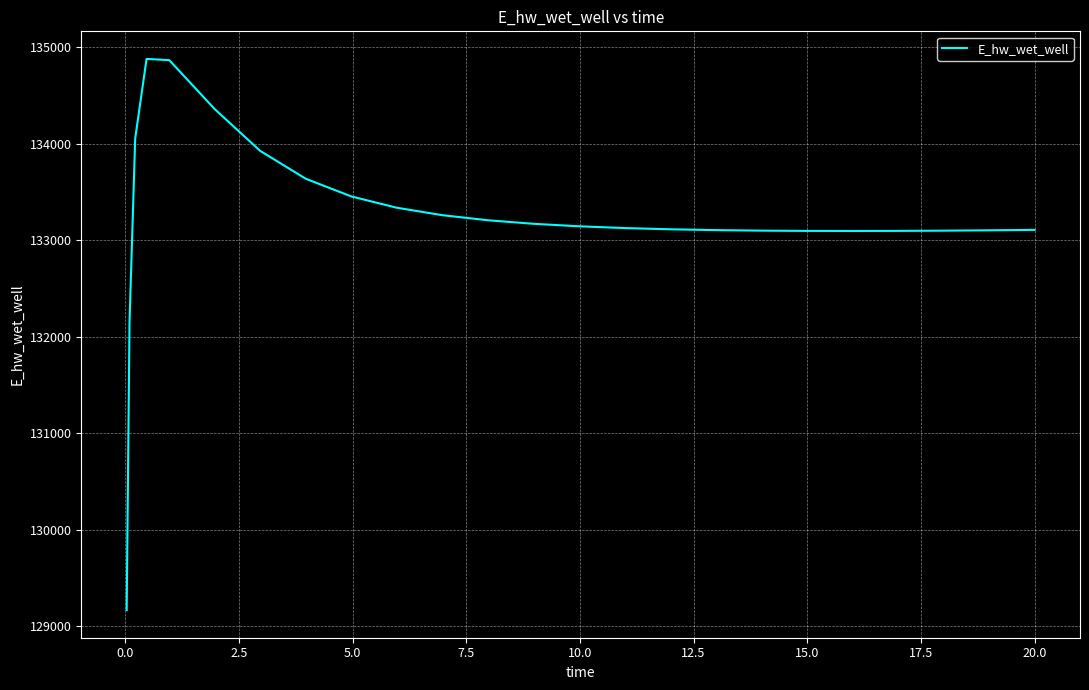

What is the difference between the maximum and minimum values?

5715.4